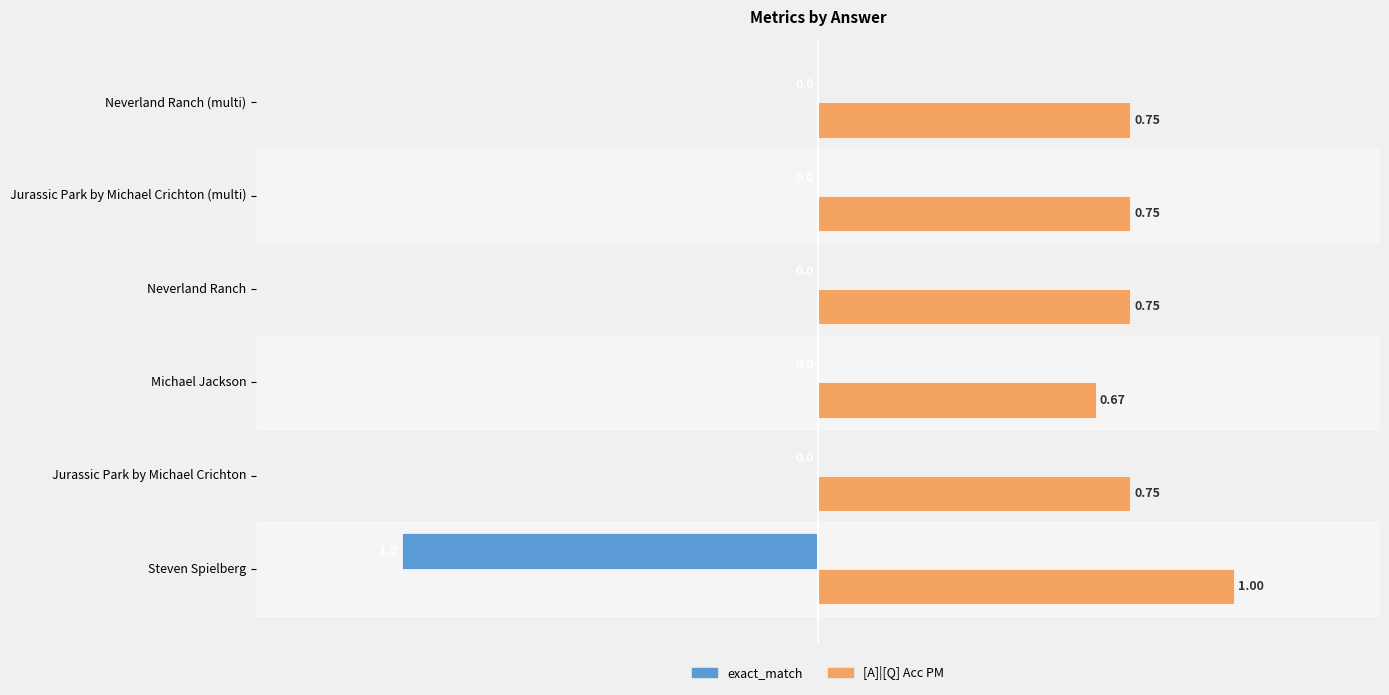

Which series has the largest total across all categories?

[A]|[Q] Acc PM